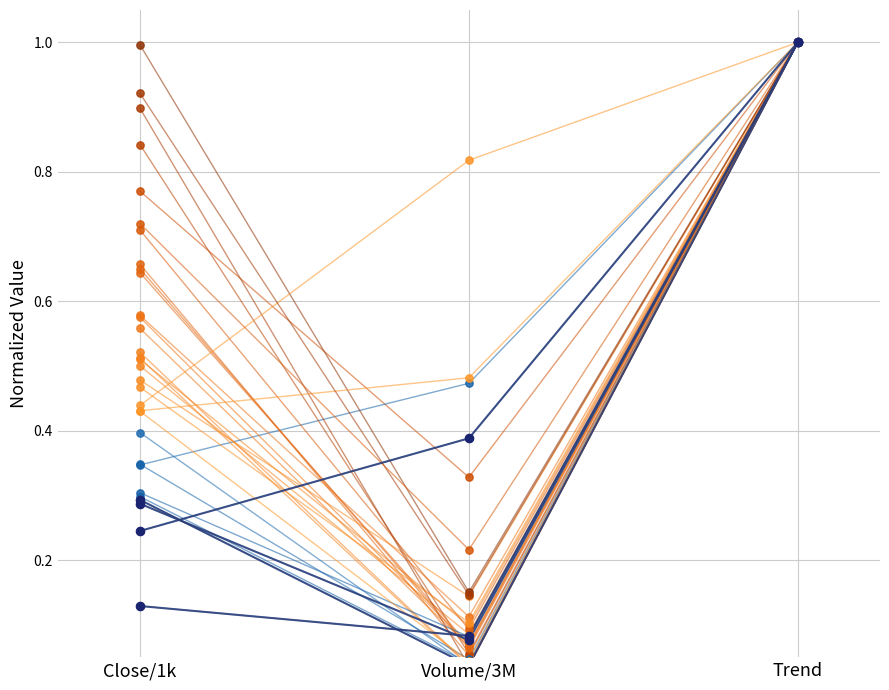

Which series contains the lowest Y value?

4240_highlight